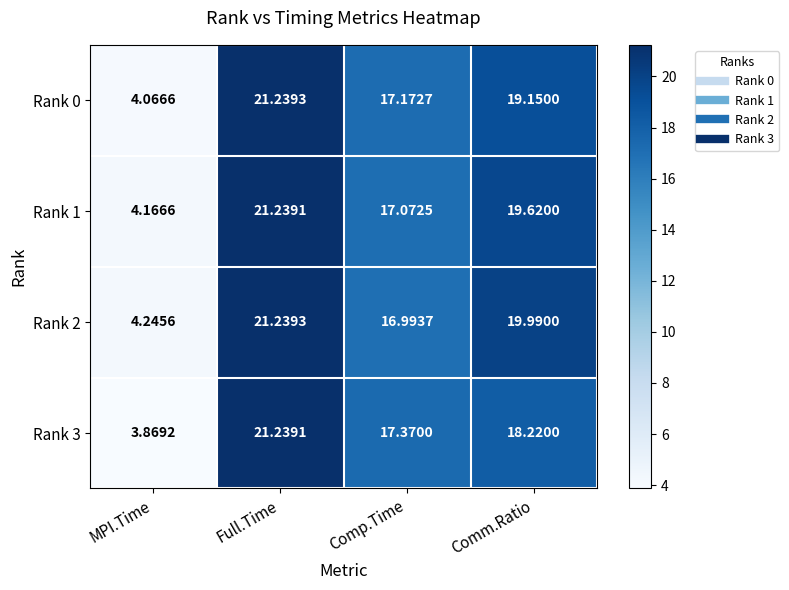

At which category does the chart reach its minimum across all series?

MPI.Time